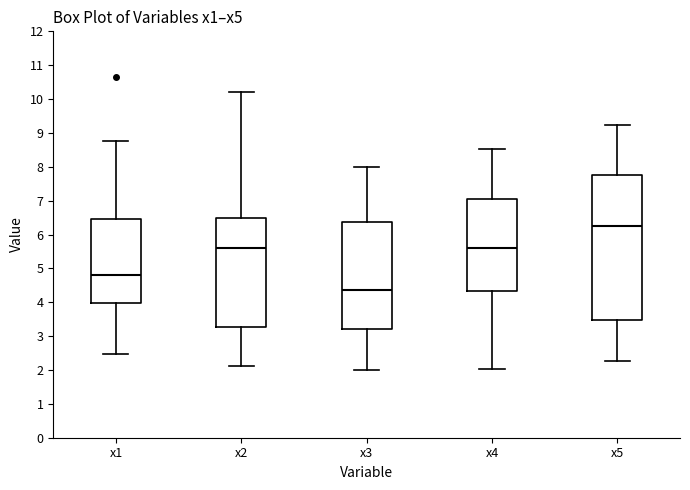

Comparing the boxes themselves (not the whiskers), which one is the tallest?

x5